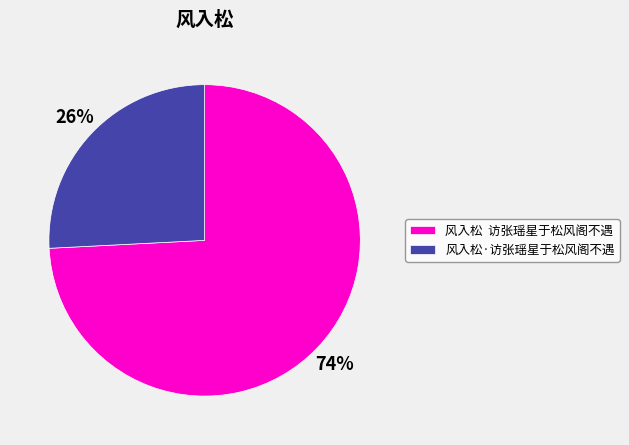

How many segments does this pie chart have?

2